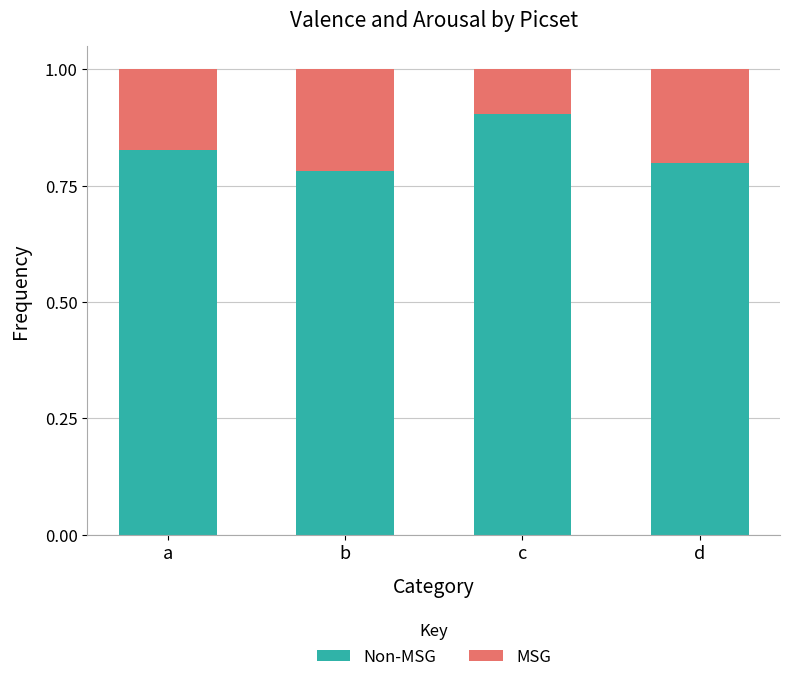

What is the total value across all series at a?

1.0